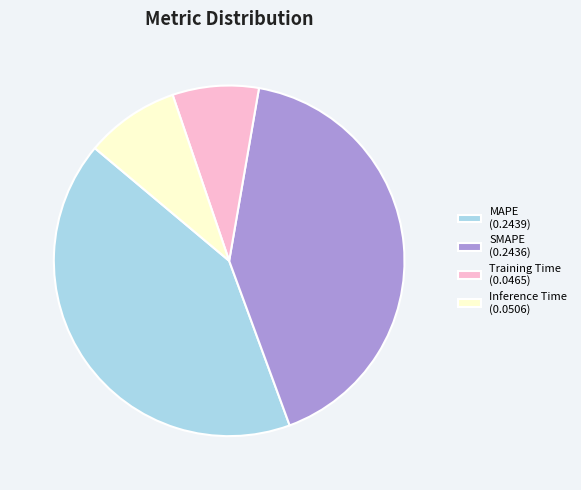

Between MAPE (0.2439) and Training Time (0.0465), which is larger?

MAPE (0.2439)